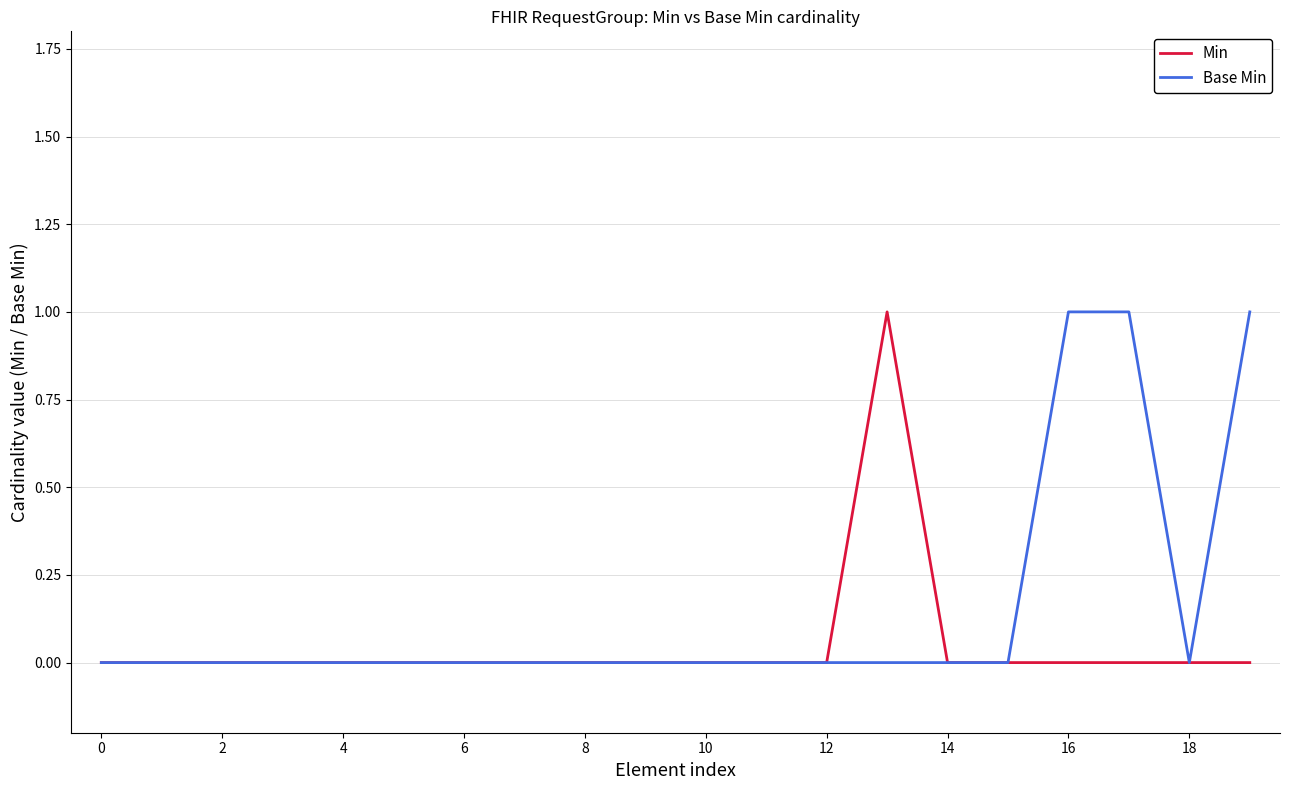

Which series has the largest total across all categories?

Base Min